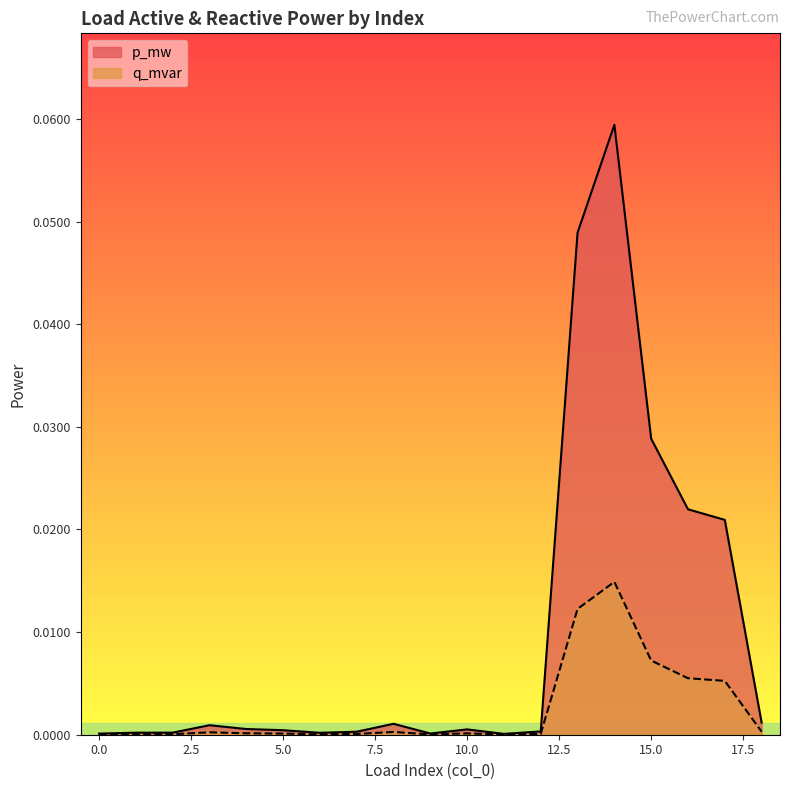

At 13, list the series in order from smallest to largest.

q_mvar, p_mw